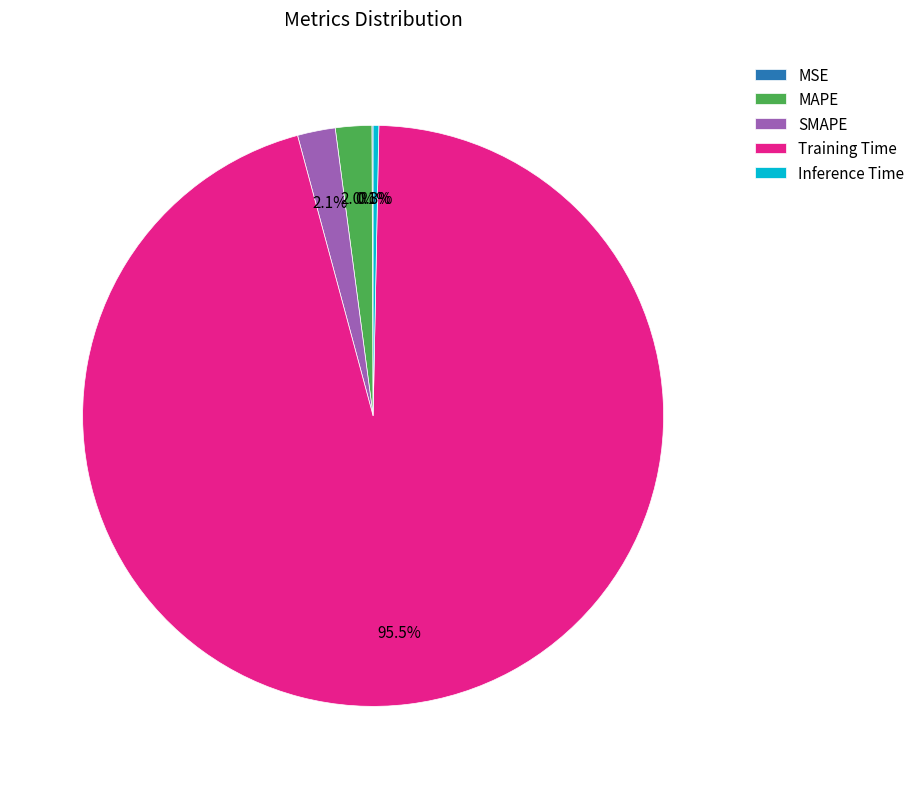

Which has a higher value, Inference Time or Training Time?

Training Time